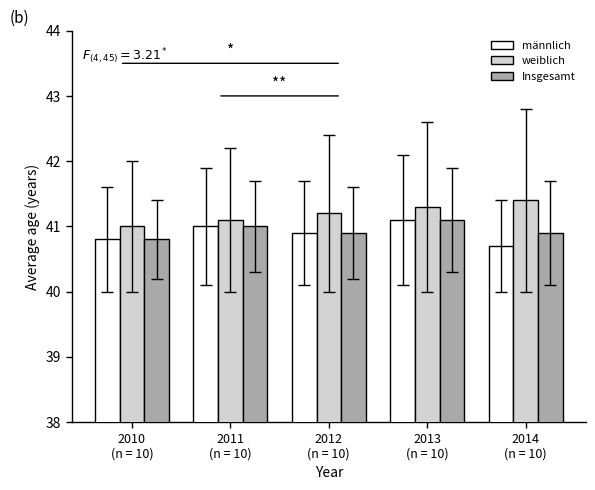

What position from the left is 2014
(n = 10)?

5